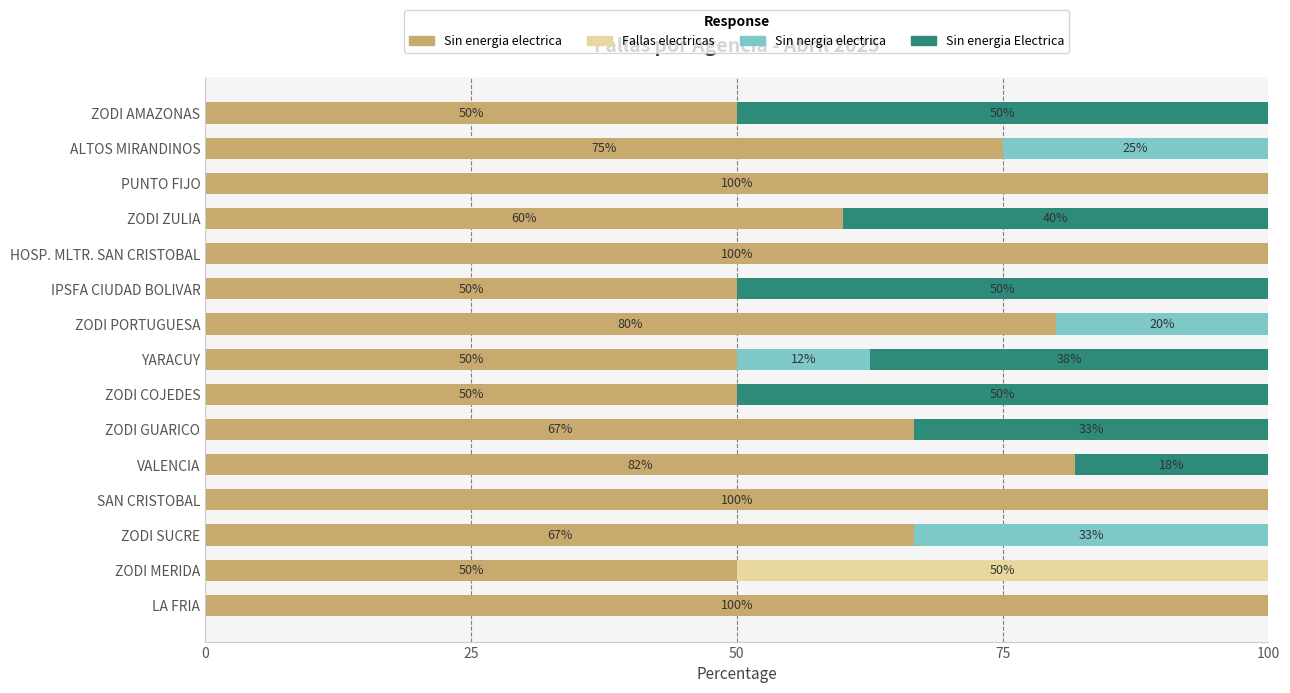

Read the Sin energia electrica value at ZODI GUARICO.

66.7